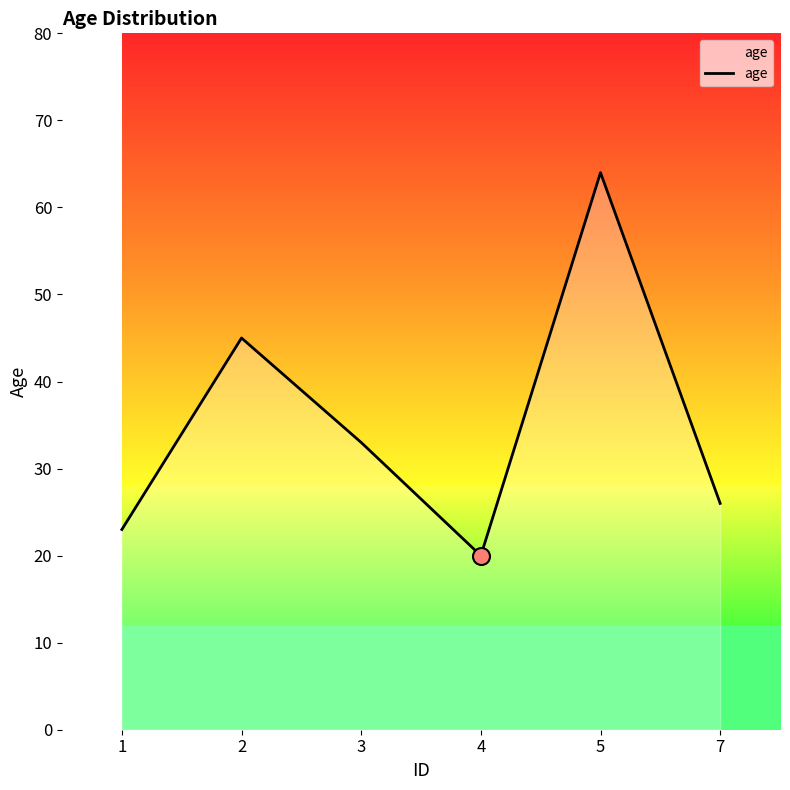

What is the ratio of the value at 7 to the value at 2?

0.6